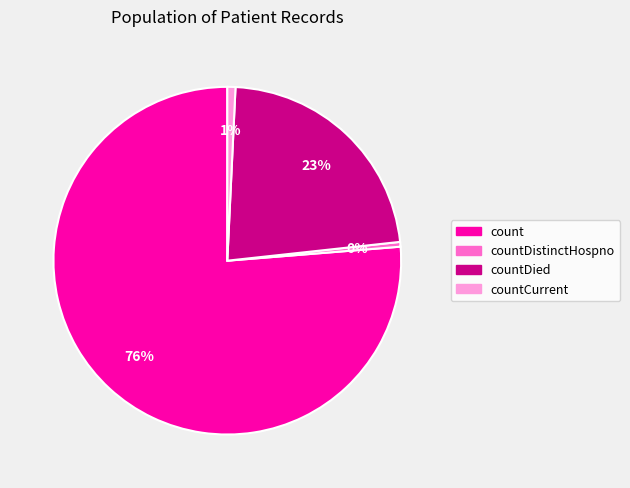

Do countDied and countDistinctHospno together represent more than half of the pie?

No